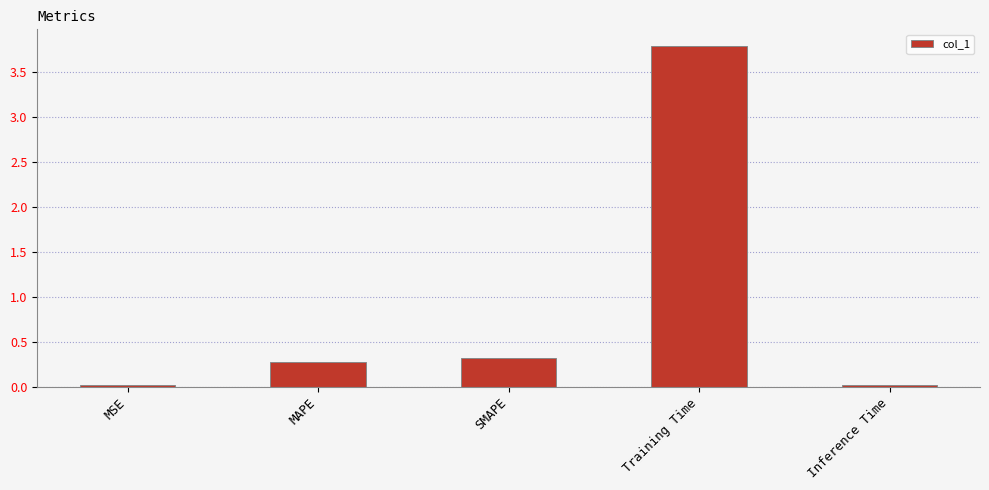

What is the label of the 3rd bar from the left?

SMAPE